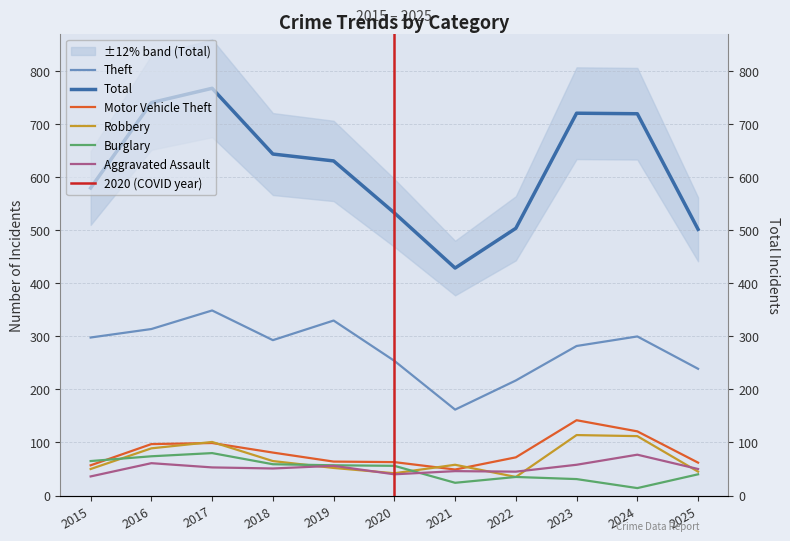

What is the value of the Motor Vehicle Theft point at the 2nd from the left?

97